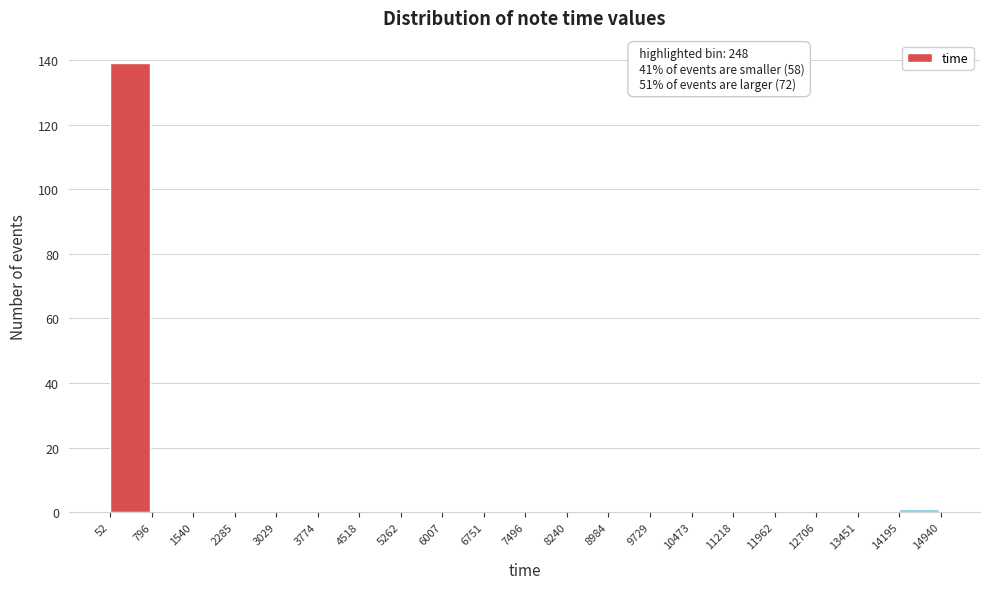

Over which range of the x-axis is the bar tallest?

52 to 796